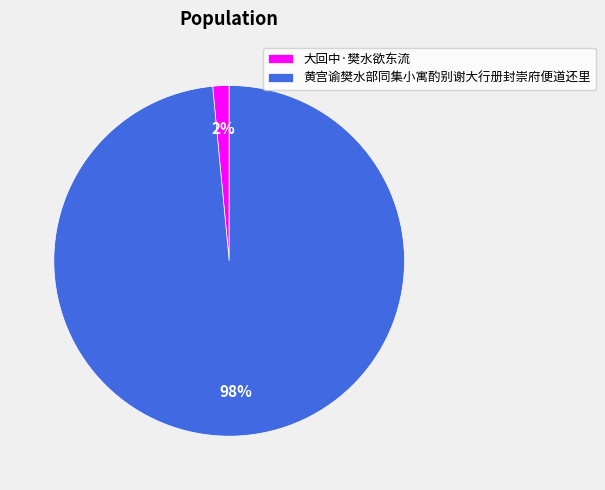

Is the sum of 大回中·樊水欲东流 and 黄宫谕樊水部同集小寓酌别谢大行册封崇府便道还里 greater than half?

Yes